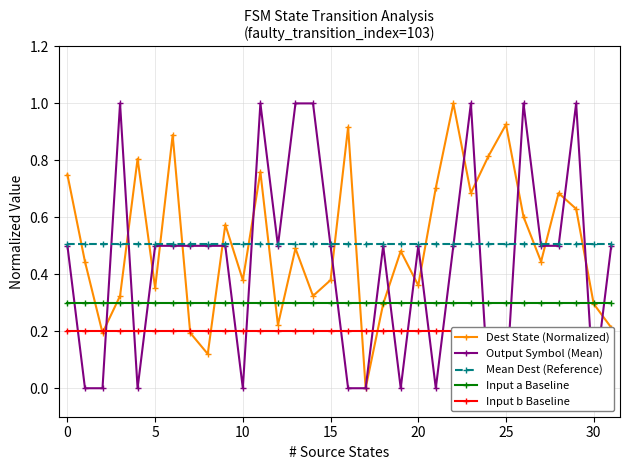

What is the sum of all Output Symbol (Mean) values?

14.0